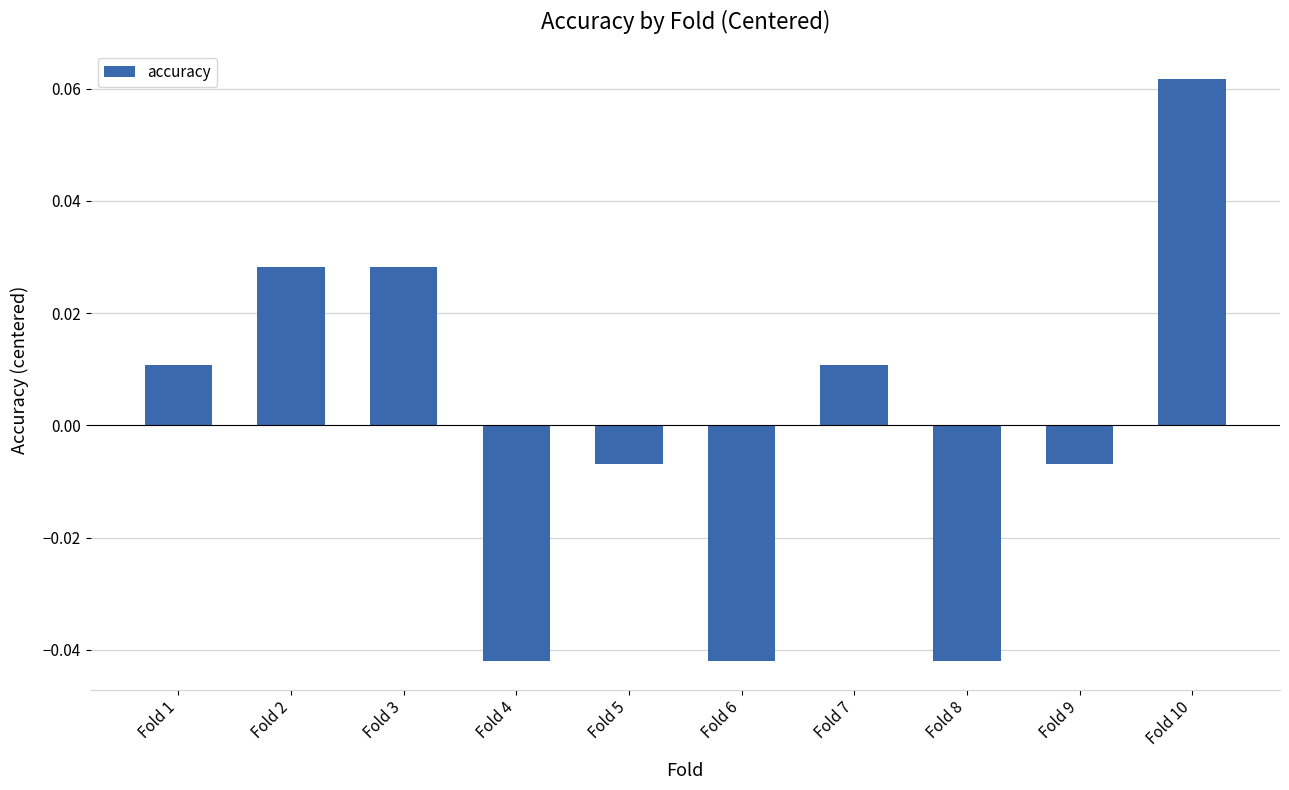

At which label does the data first exceed 0?

Fold 1